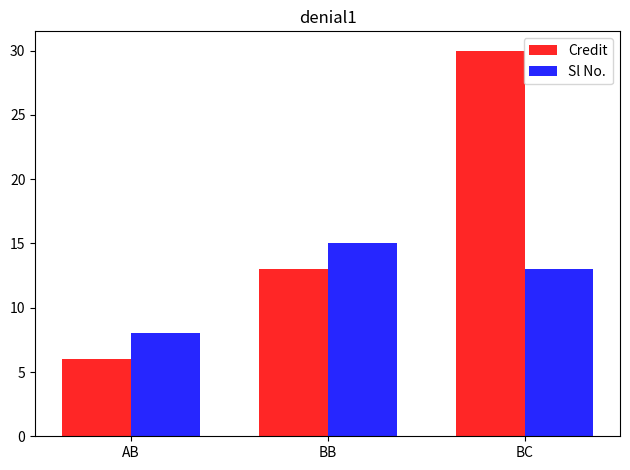

At how many categories does at least one series exceed 20?

1